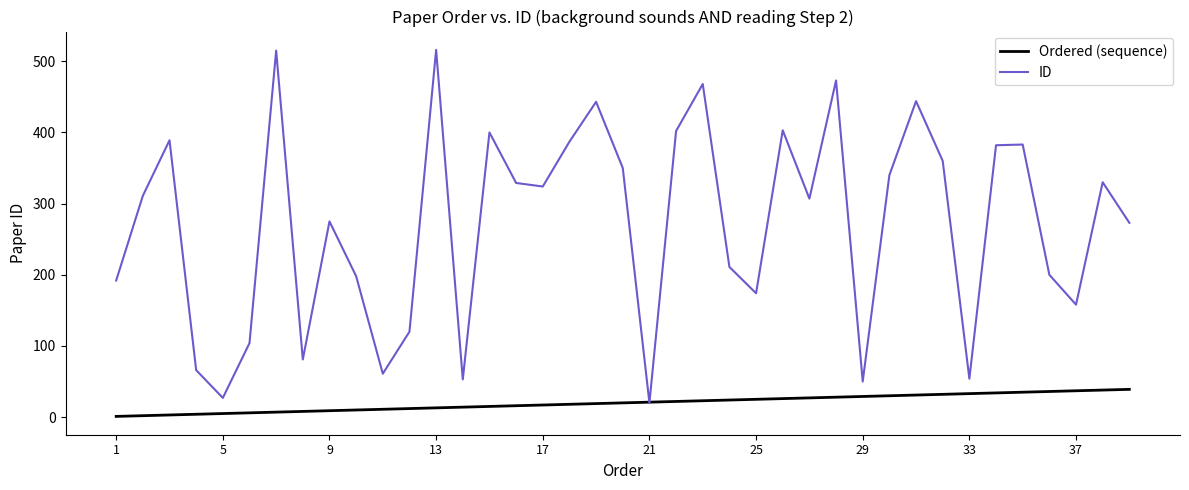

Which series has the largest total across all categories?

ID